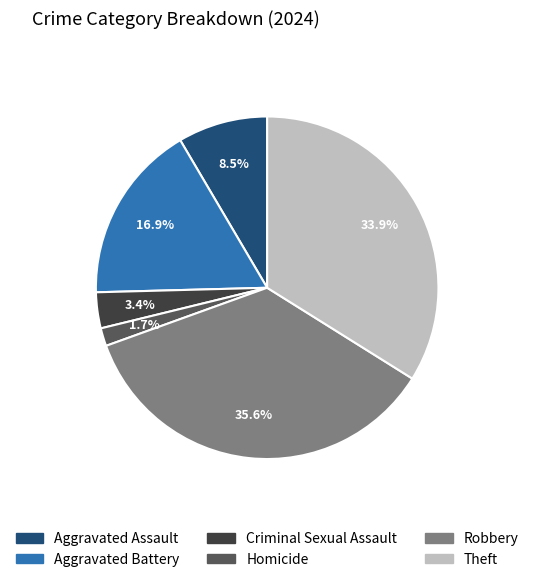

What is the ratio of the value at Homicide to the value at Theft?

0.1